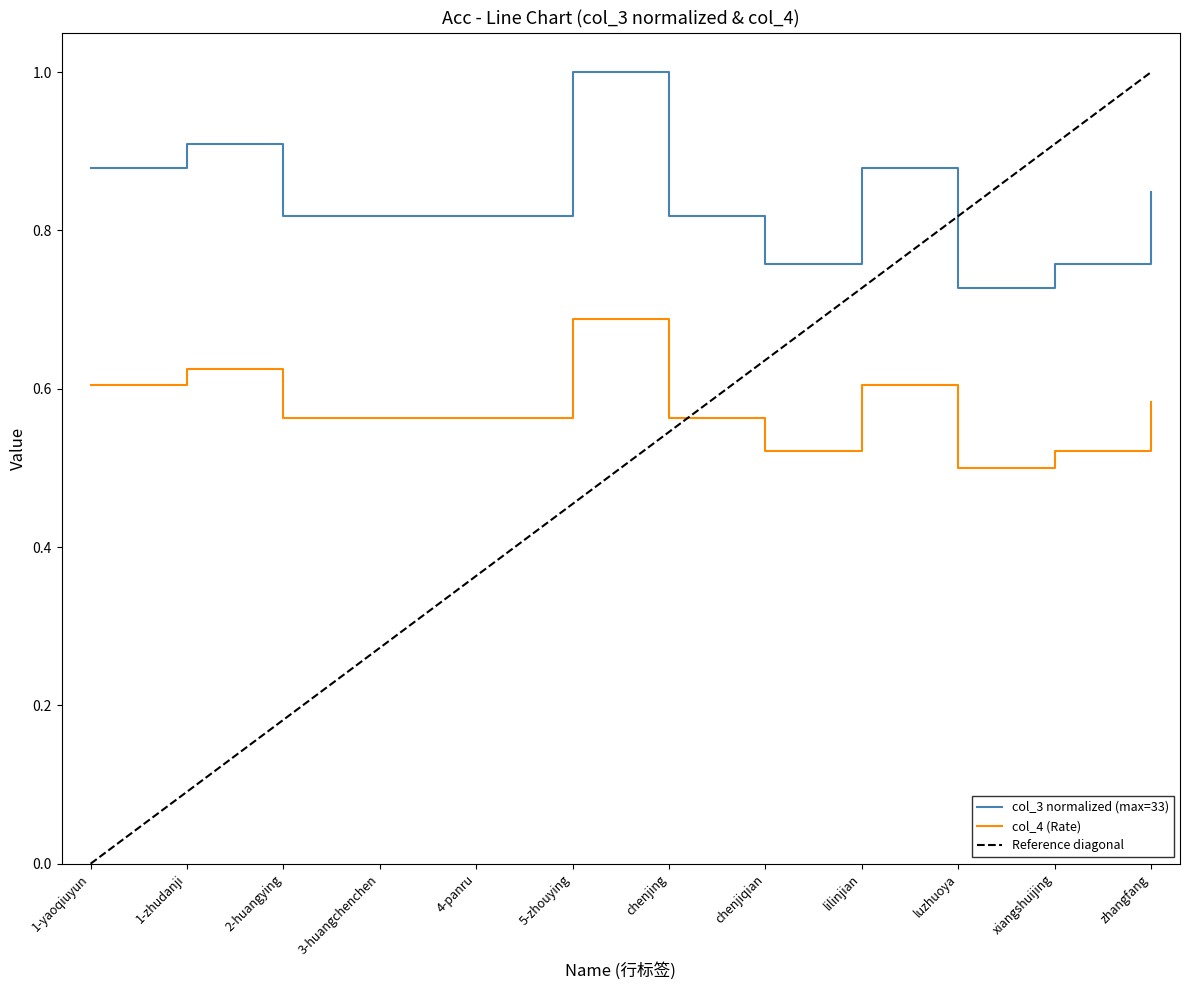

What is the highest value of the col_3 series?

1.0